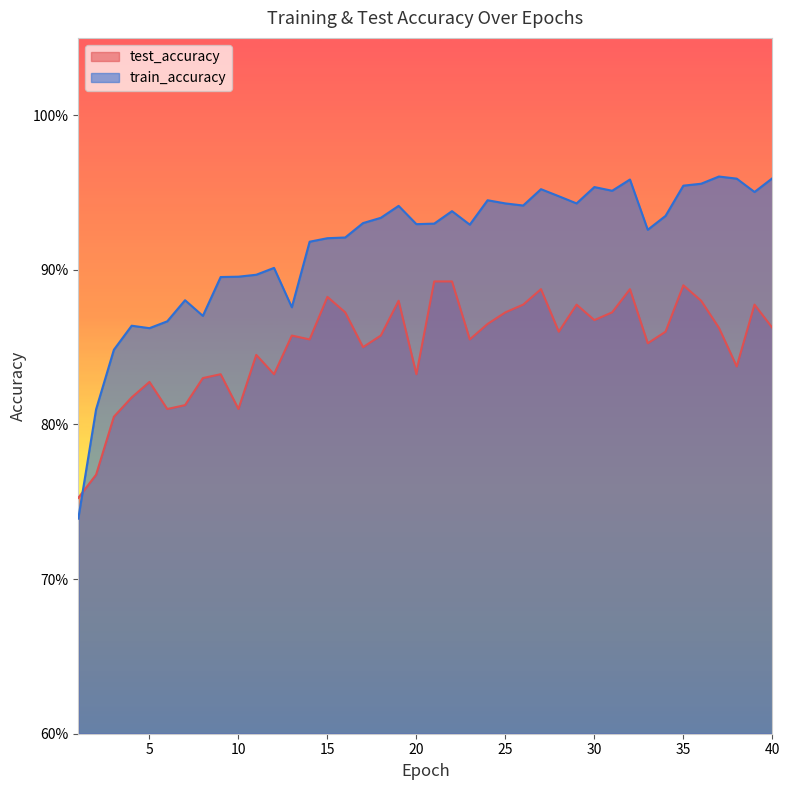

True or false: test_accuracy has more than 1 interior local peaks.

True